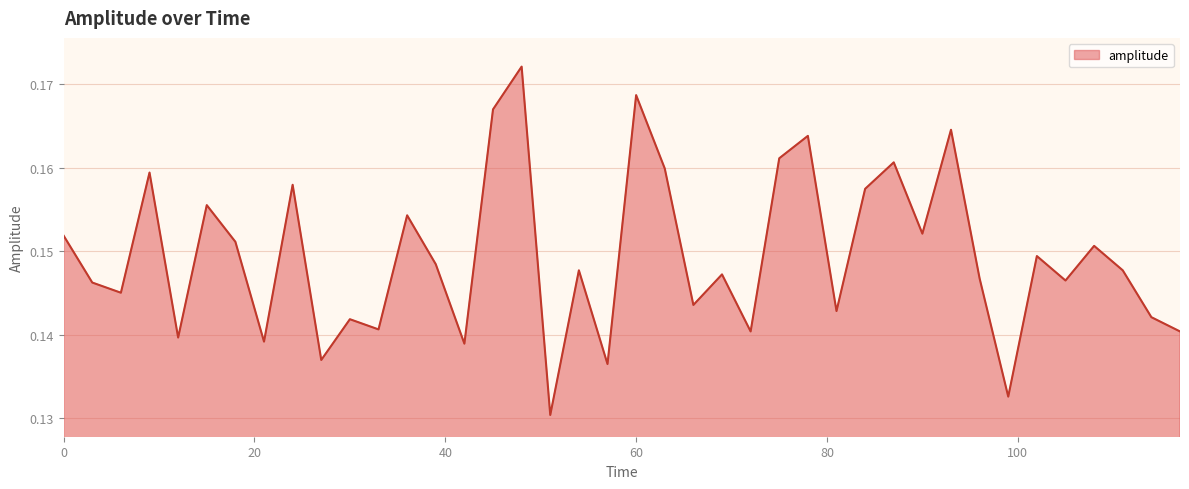

How many lines are shown in the chart?

1